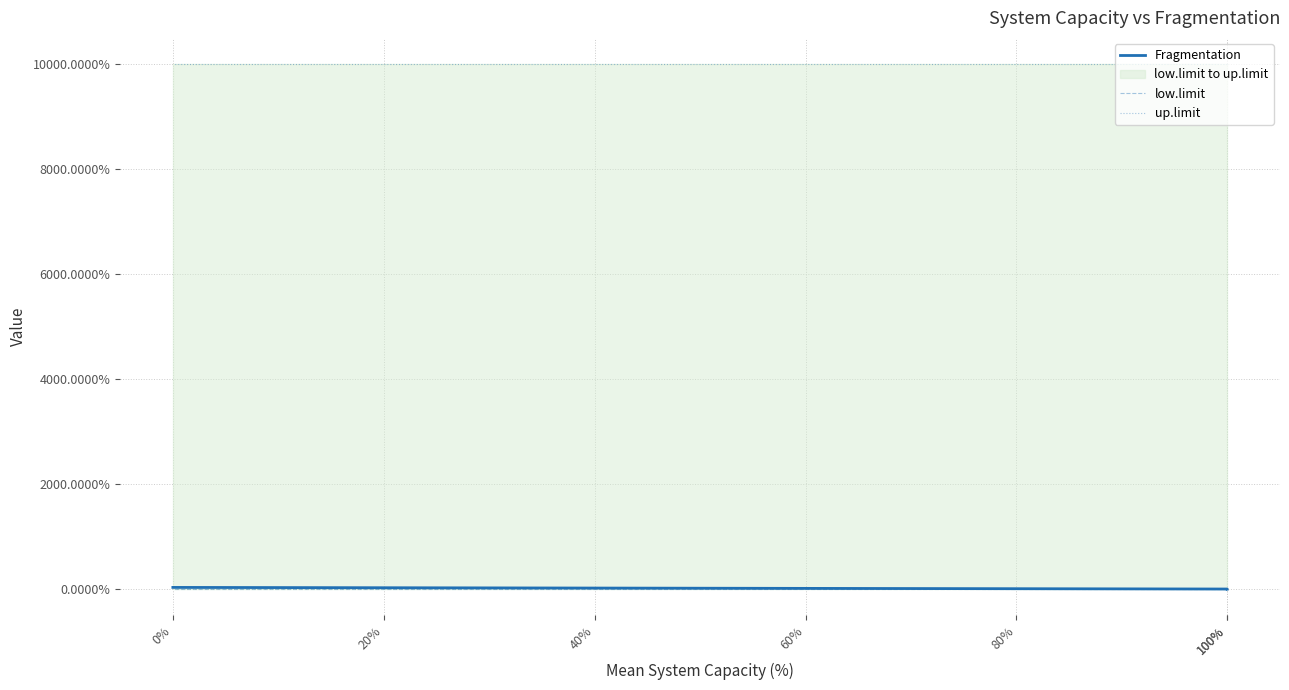

List the series in order of their peak value, highest first.

up.limit, Fragmentation, low.limit